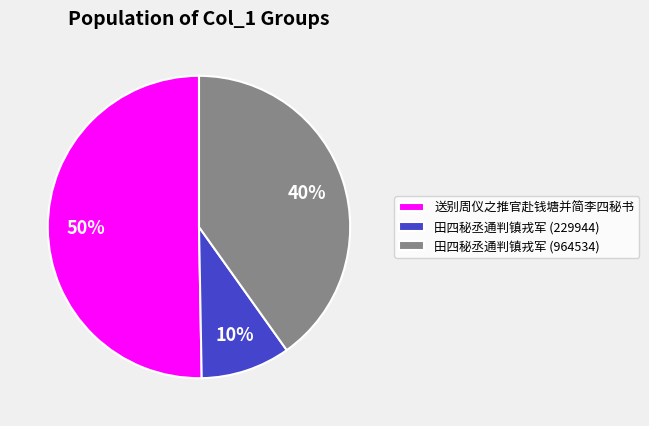

Count the number of slices in the pie.

3